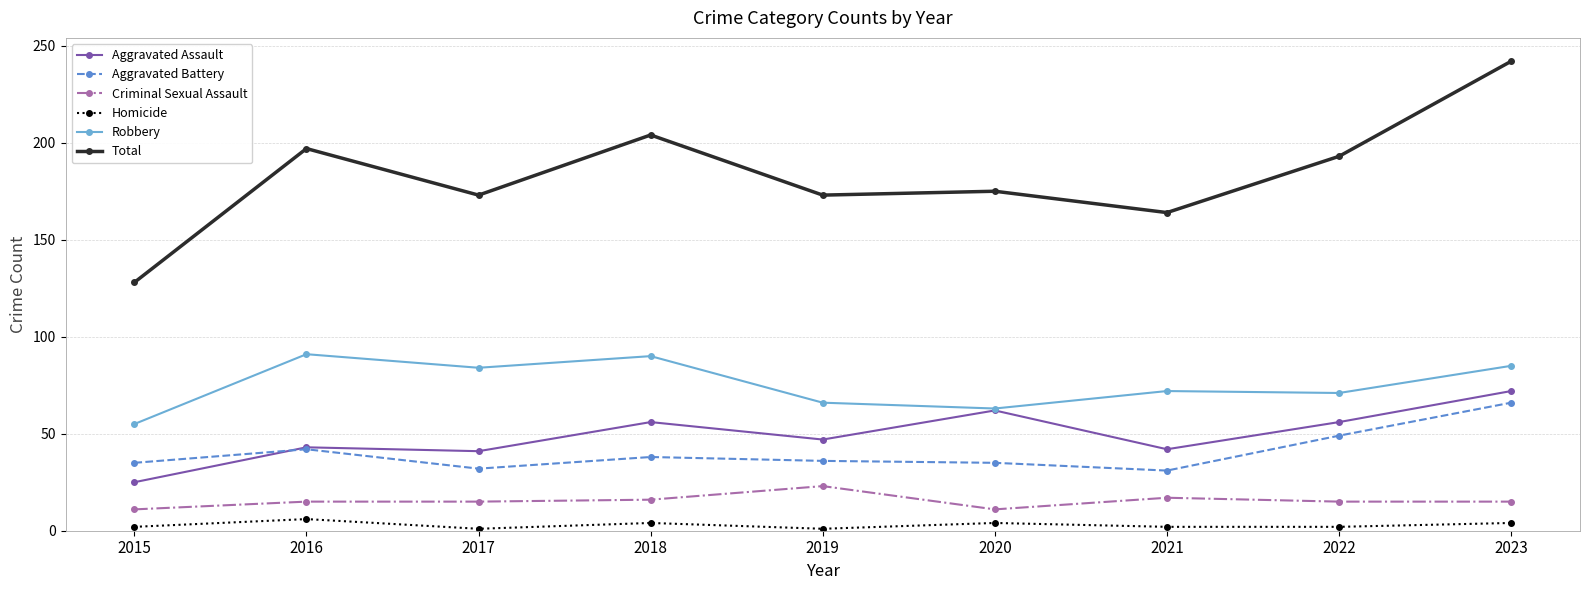

Which series has the largest total across all categories?

Total